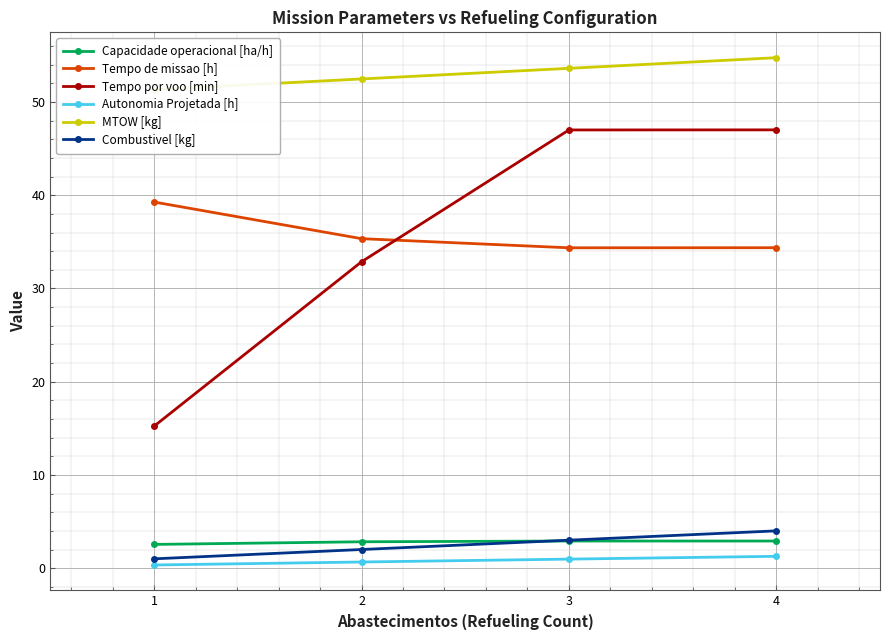

Between 1 and 3, which series saw the biggest shift?

Tempo por voo [min]